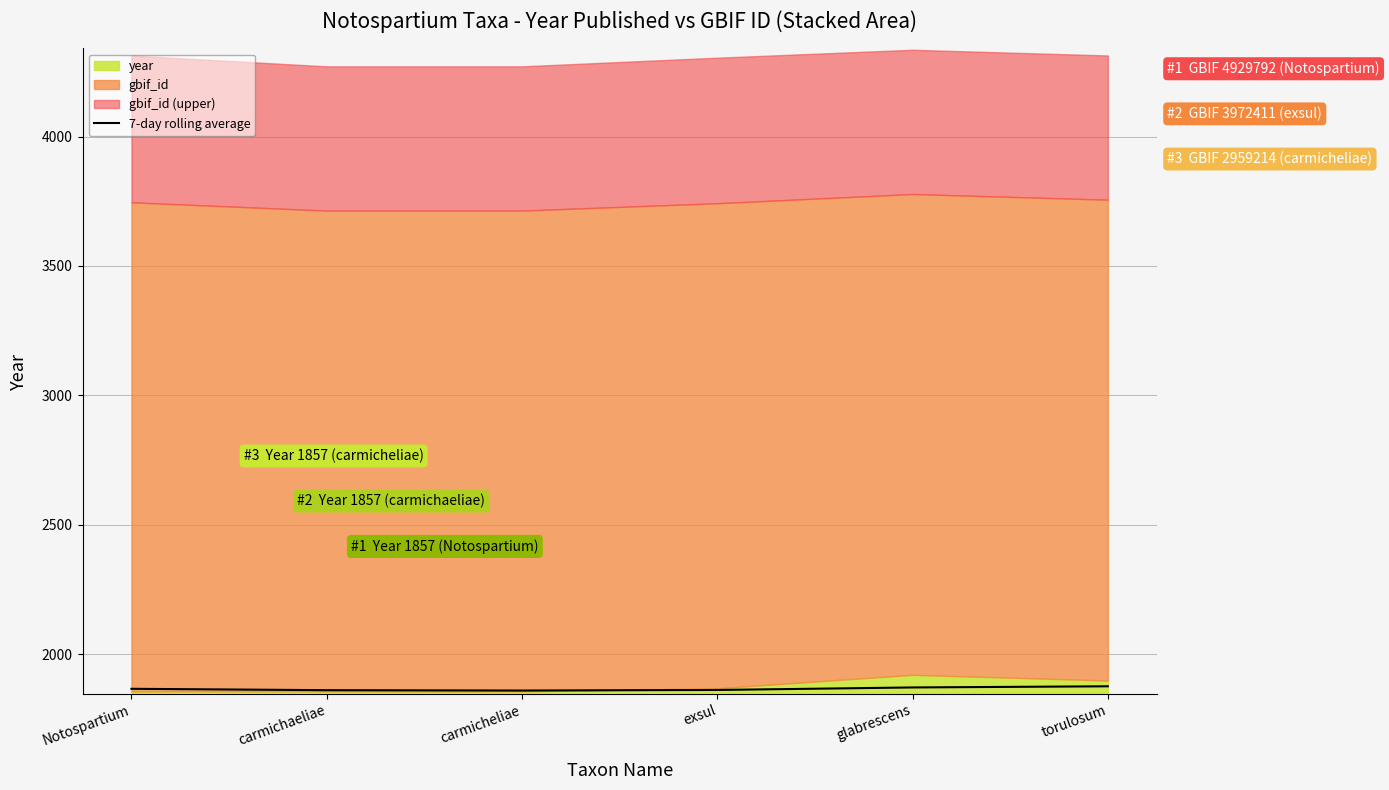

How many values exceed 1867?

2